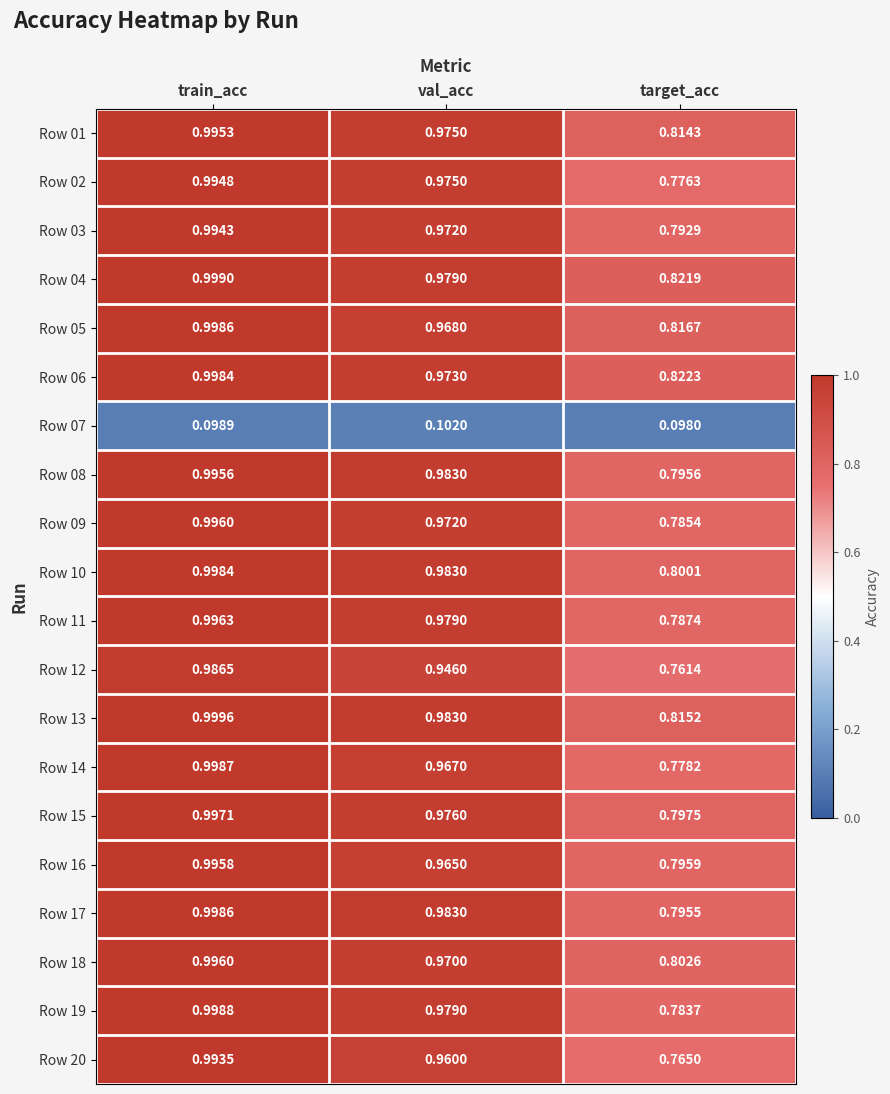

Where is Row 19 nearest to the value 0?

target_acc